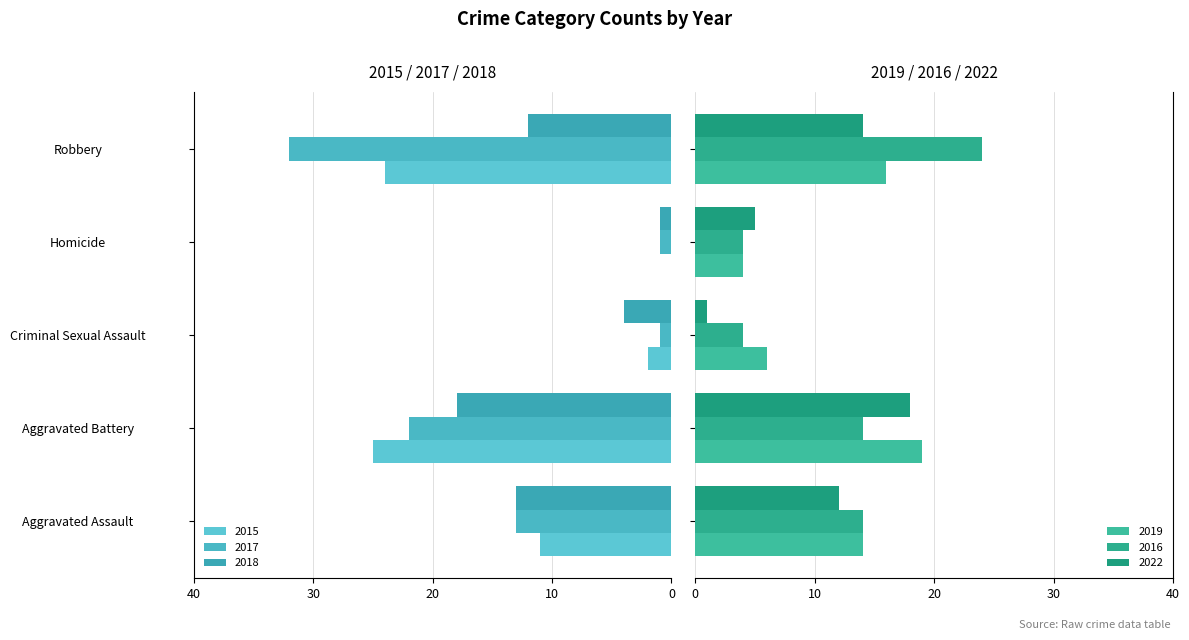

At which category is the sum across all series the highest?

Robbery